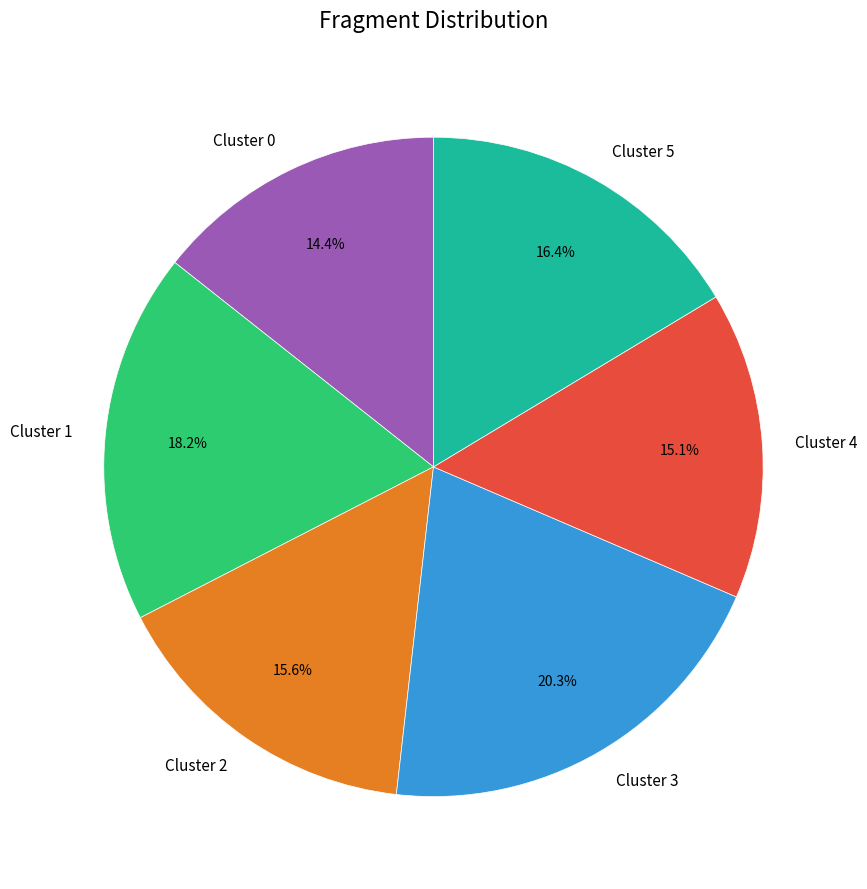

Do Cluster 4 and Cluster 1 together represent more than half of the pie?

No